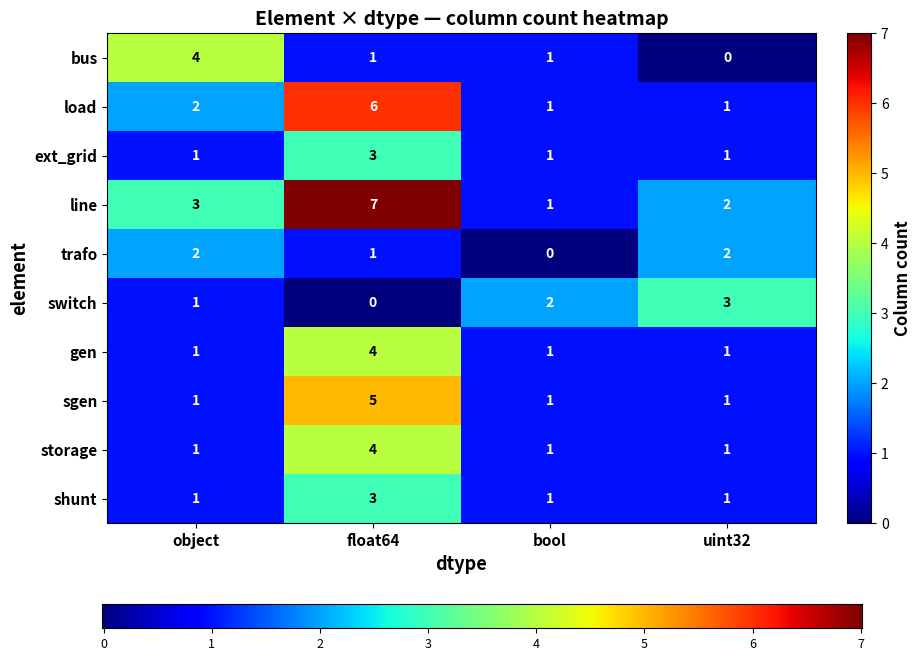

At which label is line closest to 4?

object